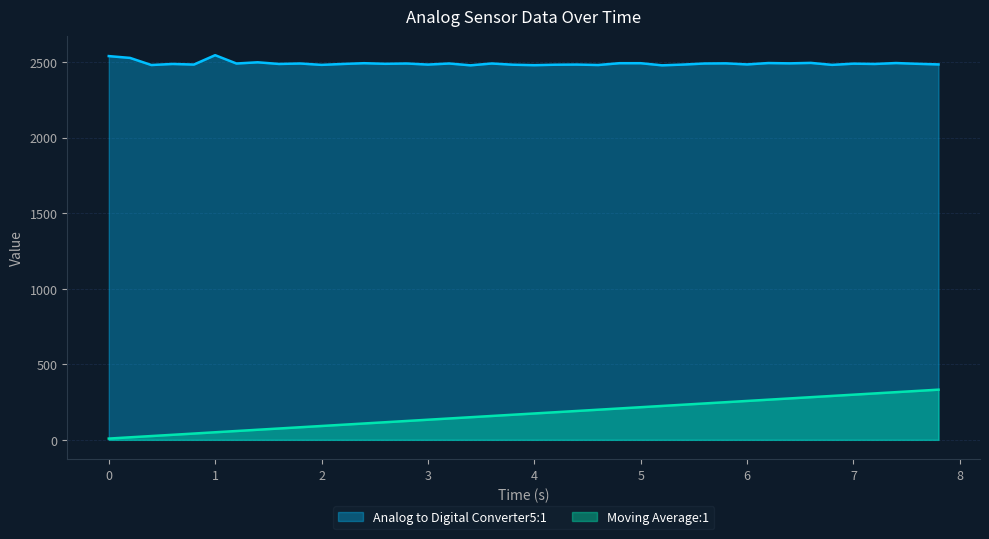

Reading left to right, extract all data points from this chart.

Analog to Digital Converter5:1: 2539.0	2527.0	2480.0	2487.0	2483.0	2545.0	2490.0	2498.0	2487.0	2490.0	2481.0	2487.0	2492.0	2488.0	2490.0	2483.0	2490.0	2478.0	2490.0	2482.0	2479.0	2482.0	2483.0	2480.0	2492.0	2492.0	2478.0	2483.0	2490.0	2491.0	2484.0	2493.0	2491.0	2494.0	2481.0	2489.0	2487.0	2493.0	2488.0	2484.0
Moving Average:1: 8.5	16.9	25.2	33.4	41.7	50.2	58.5	66.8	75.1	83.4	91.7	100.0	108.3	116.6	124.9	133.2	141.5	149.7	158.0	166.3	174.6	182.8	191.1	199.4	207.7	216.0	224.2	232.5	240.8	249.1	257.4	265.7	274.0	282.3	290.6	298.9	307.2	315.5	323.8	332.1